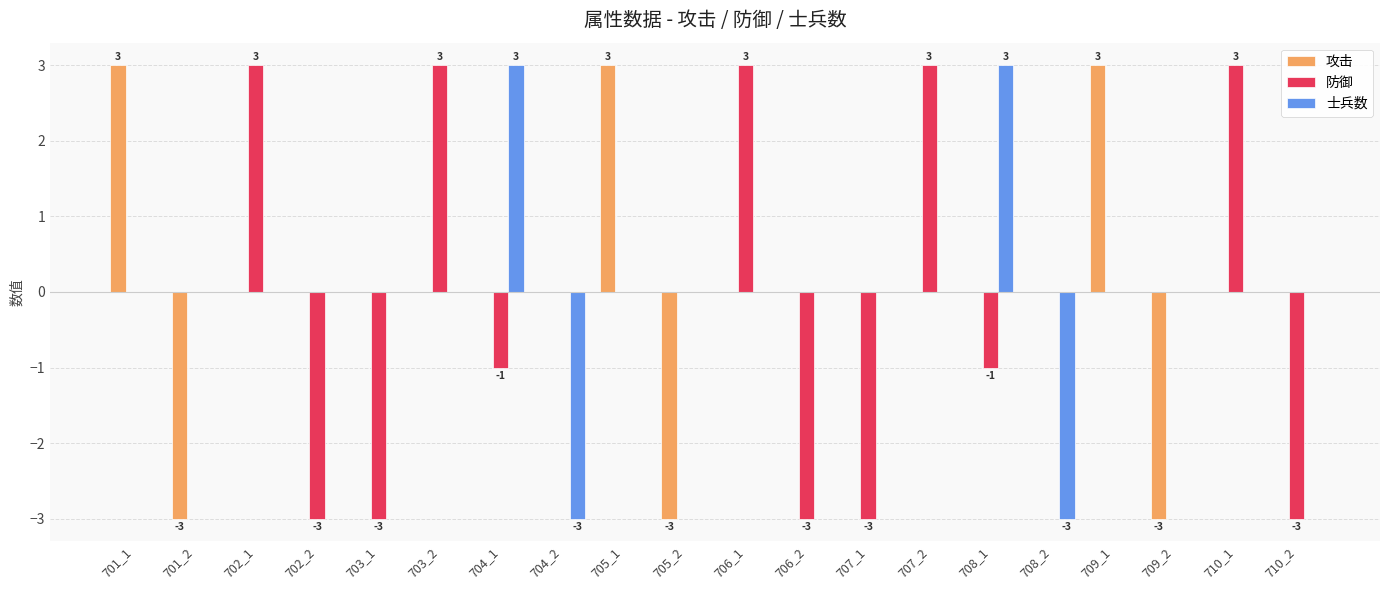

How many data points does each series have?

20